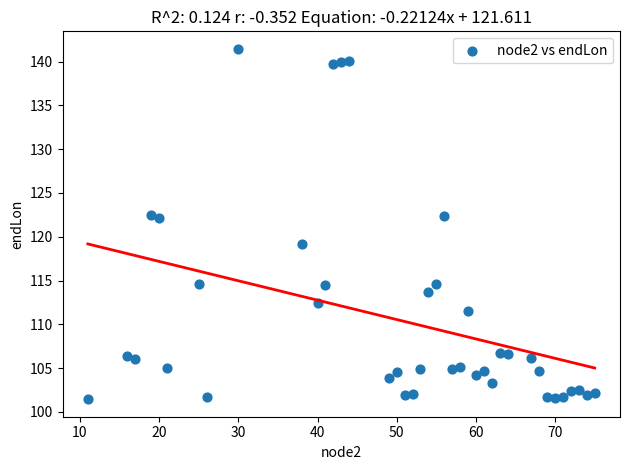

What is the range of Y values (max minus min)?

40.0